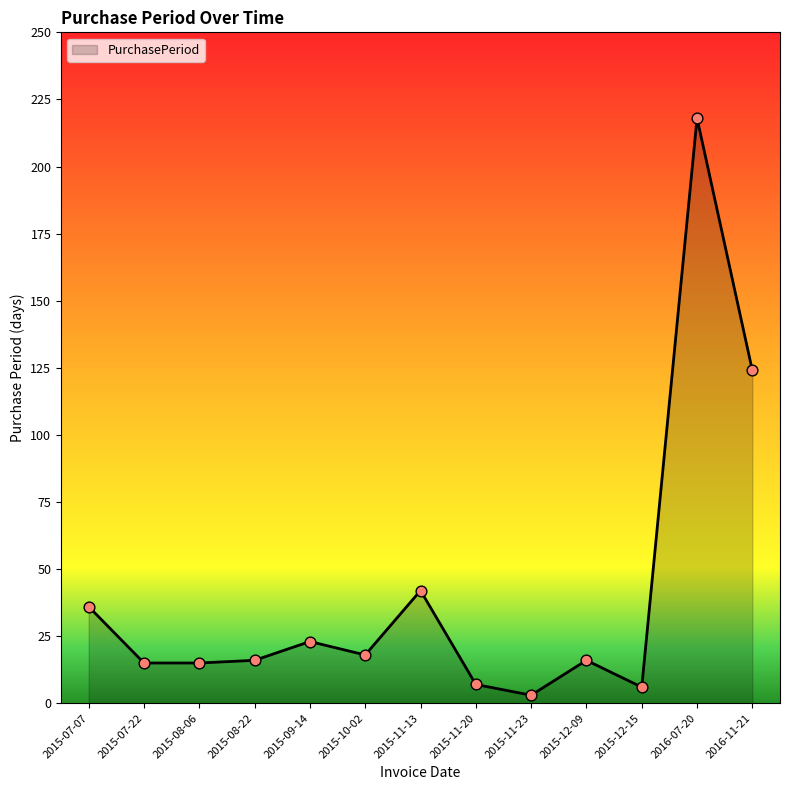

Which has a higher value, 2015-11-13 or 2015-08-06?

2015-11-13